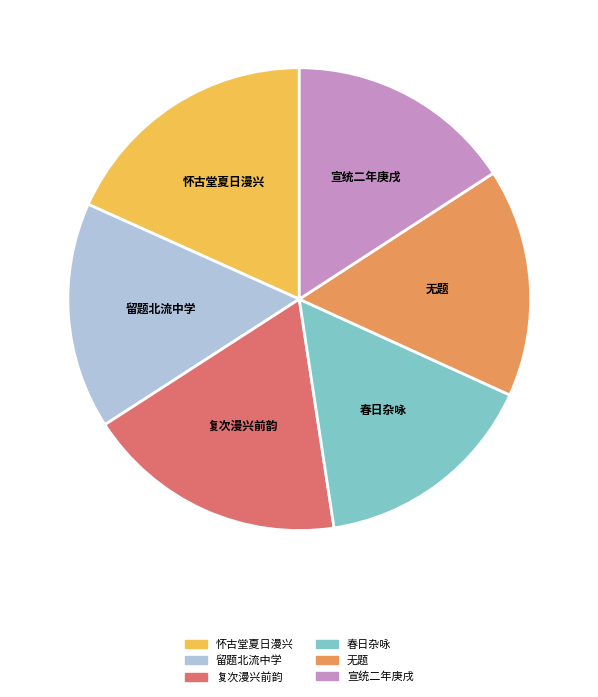

Approximately how many times larger is the value at 留题北流中学 compared to 宣统二年庚戌?

1.0